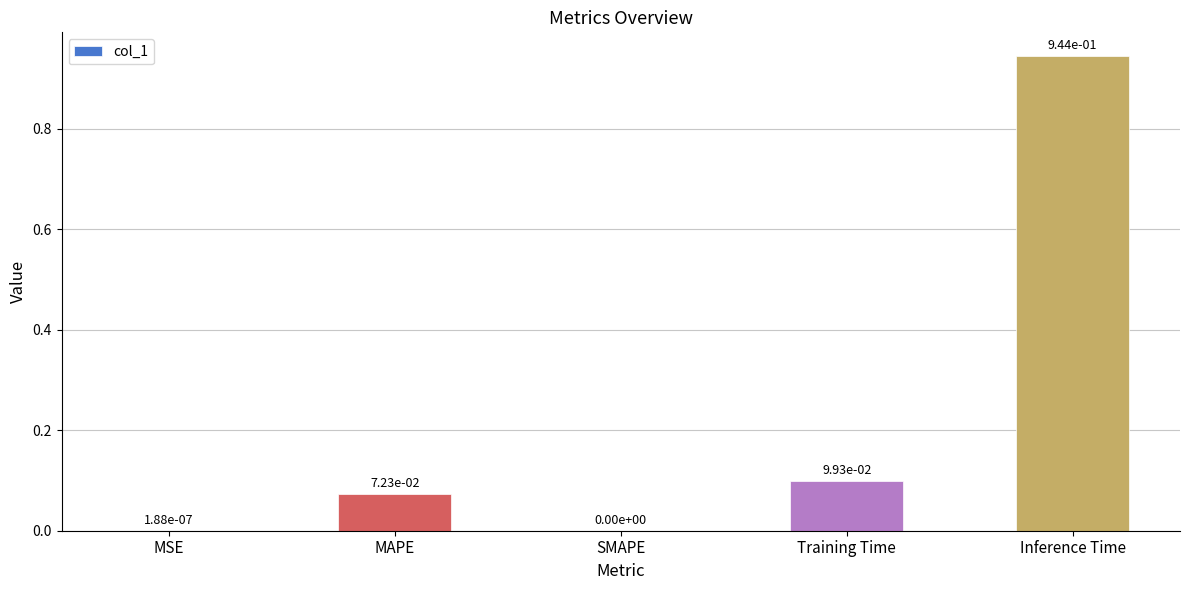

The chart shows a value of 0.0 at MSE. True or false?

True